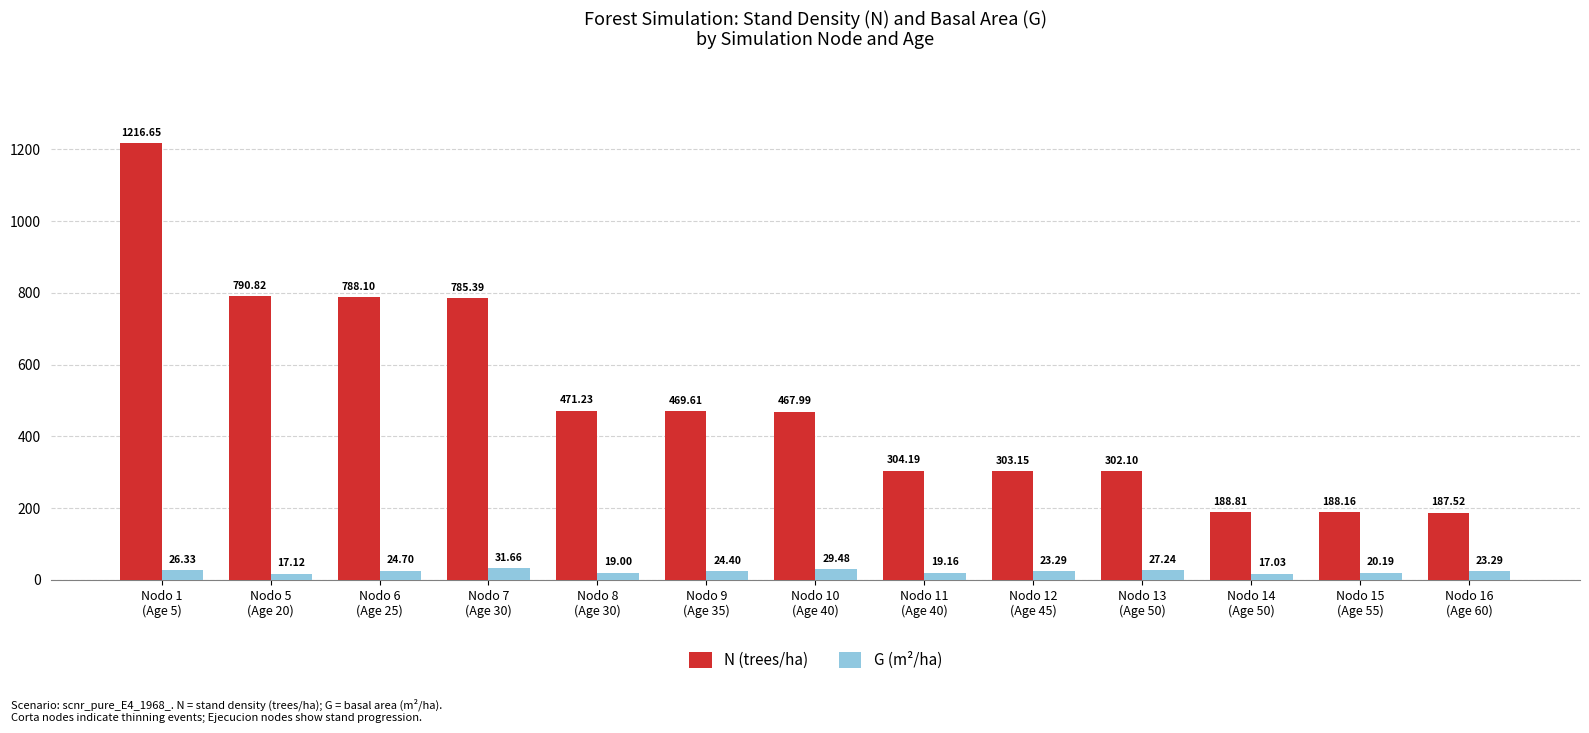

What is the difference between the second highest and second lowest values in the N (trees/ha) series?

602.7